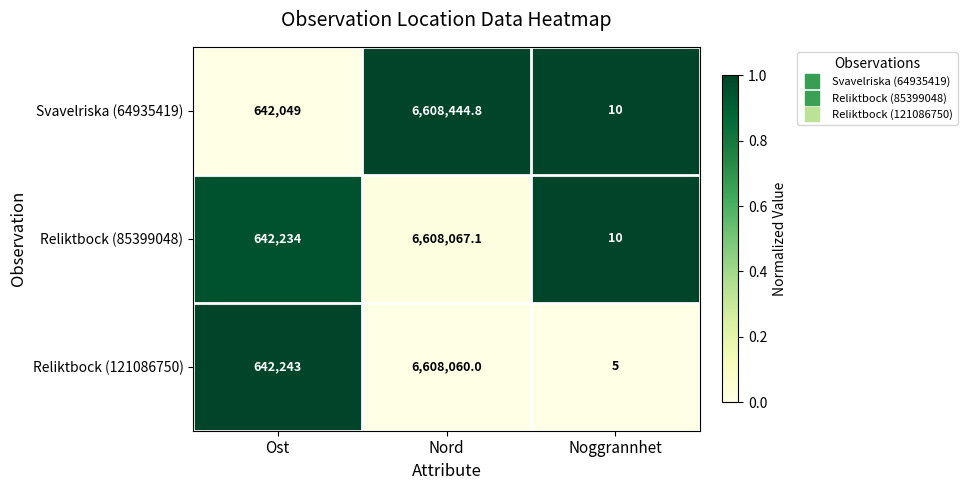

Rank the categories by Reliktbock (121086750) value from lowest to highest.

Noggrannhet, Ost, Nord